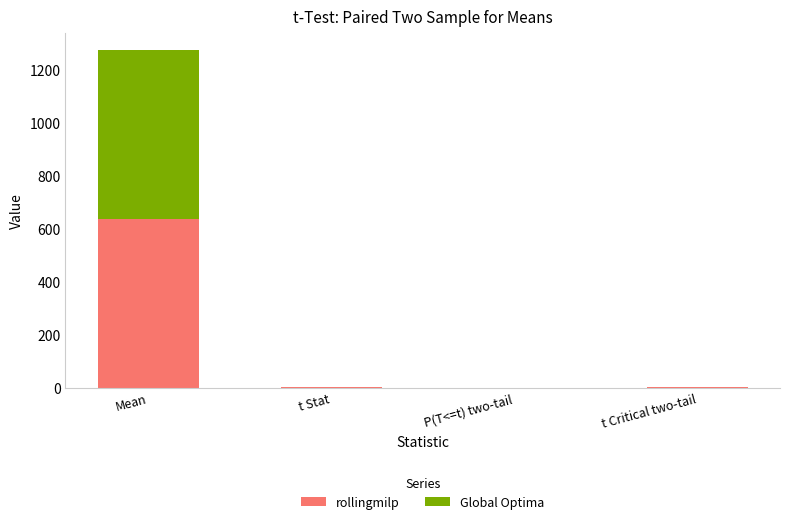

At which label is rollingmilp closest to 318?

t Stat